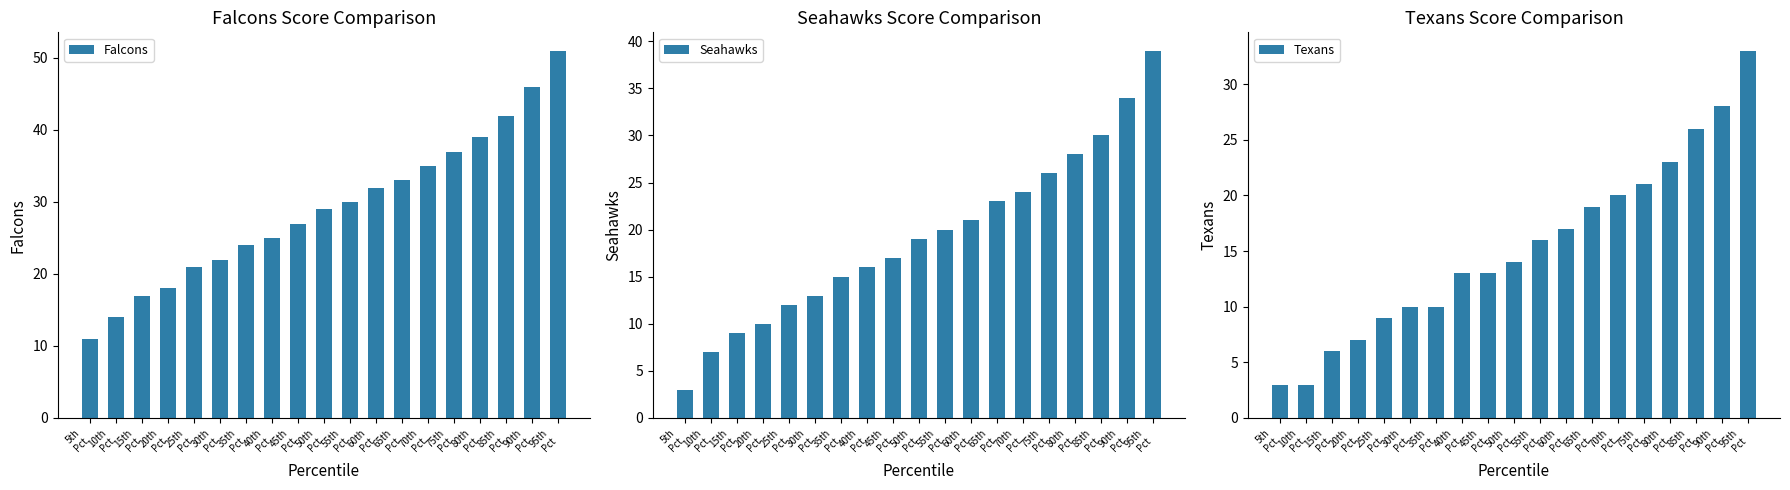

At how many categories does at least one series exceed 6?

19